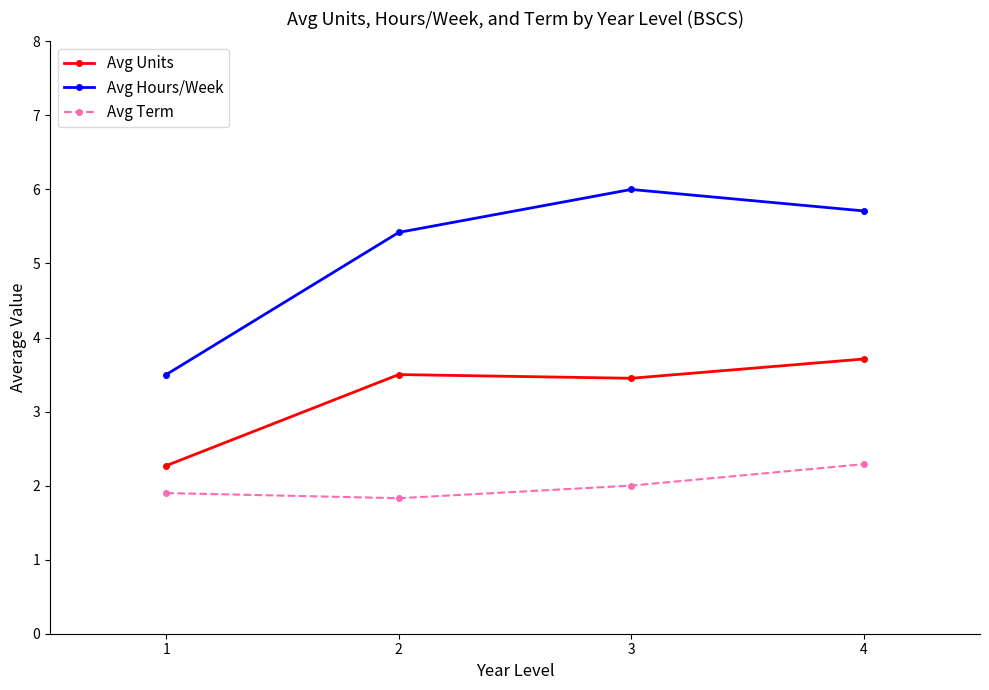

What is the value of the Avg Hours/Week point at the 3rd from the left?

6.0